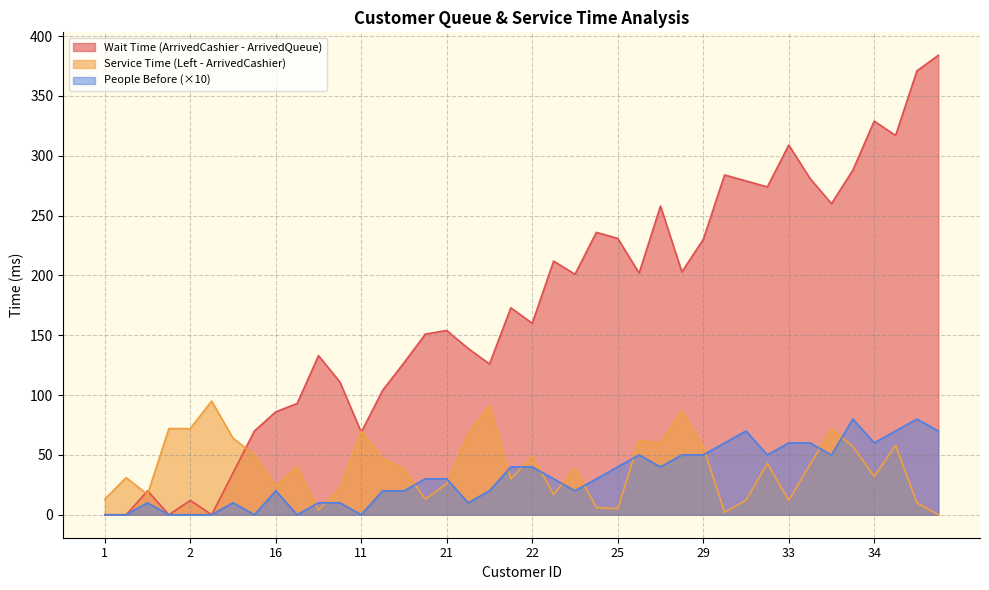

Reading right to left, list all the values displayed in this chart.

Wait Time (ArrivedCashier - ArrivedQueue): 384	371	317	329	288	260	281	309	274	279	284	230	203	258	202	231	236	201	212	160	173	126	139	154	151	127	104	69	111	133	93	86	70	35	0	12	0	20	0	0
Service Time (Left - ArrivedCashier): 0	10	58	32	57	72	42	12	43	12	2	57	87	60	62	5	6	39	17	49	30	91	68	26	13	38	47	70	22	4	40	24	50	64	95	72	72	17	31	13
People Before: 70	80	70	60	80	50	60	60	50	70	60	50	50	40	50	40	30	20	30	40	40	20	10	30	30	20	20	0	10	10	0	20	0	10	0	0	0	10	0	0